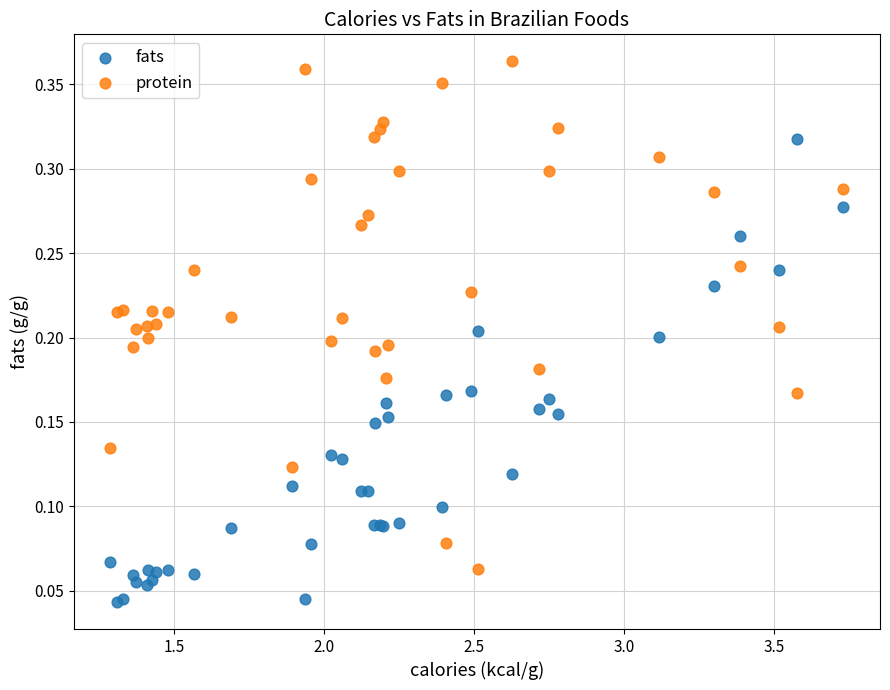

Which series reaches the maximum Y coordinate?

protein